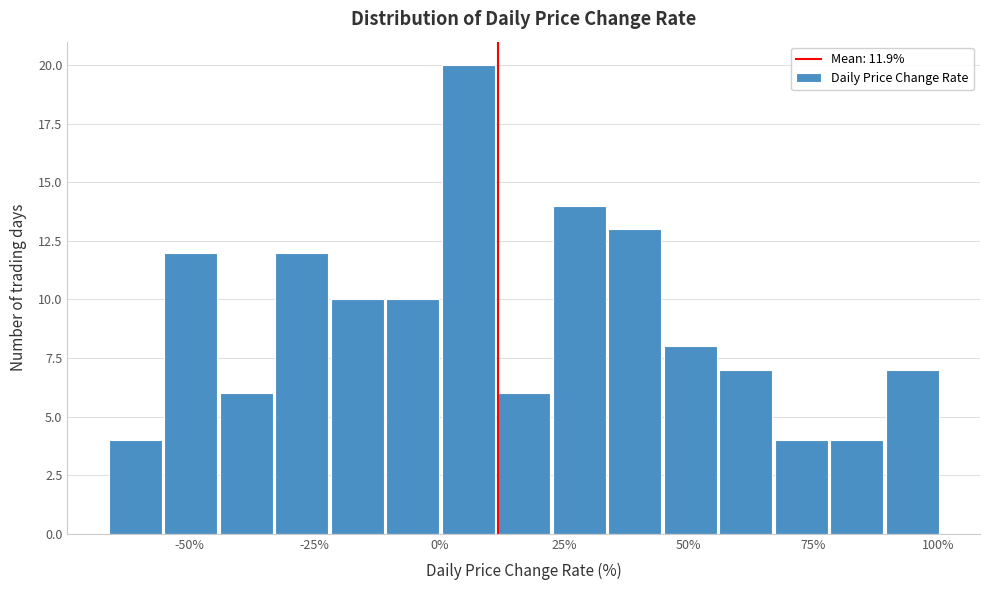

Around what value on the x-axis is the tallest bar? Give the approximate position of its centre, as read against the axis.

5